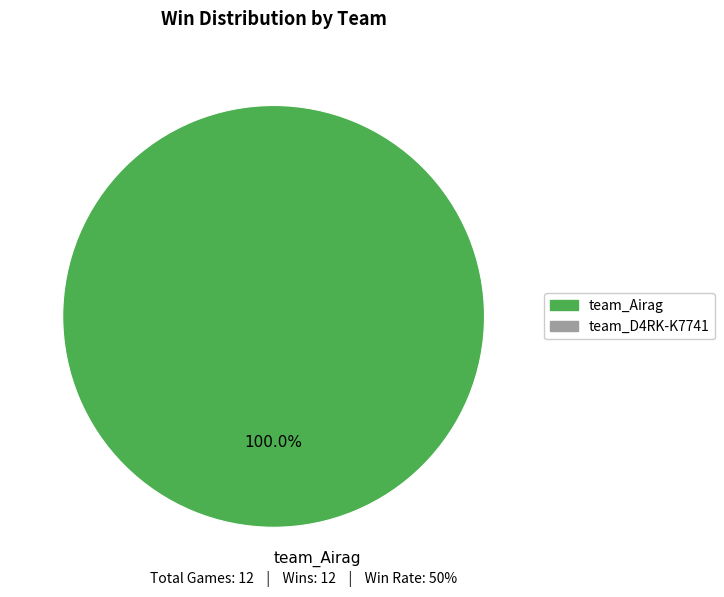

Count the number of slices in the pie.

1